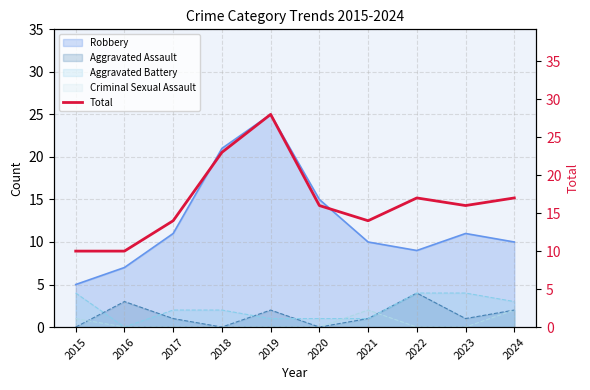

Is it true that the value at 2019 is 14?

False